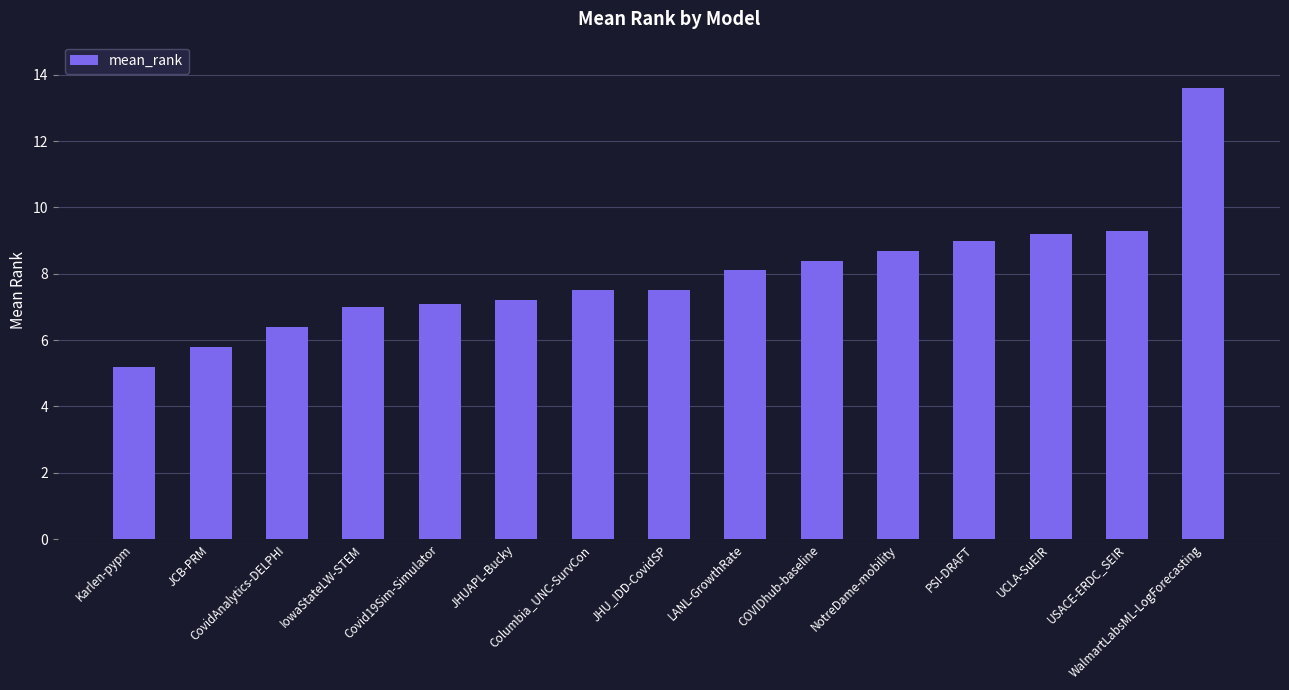

What is the maximum value shown in the chart?

13.6